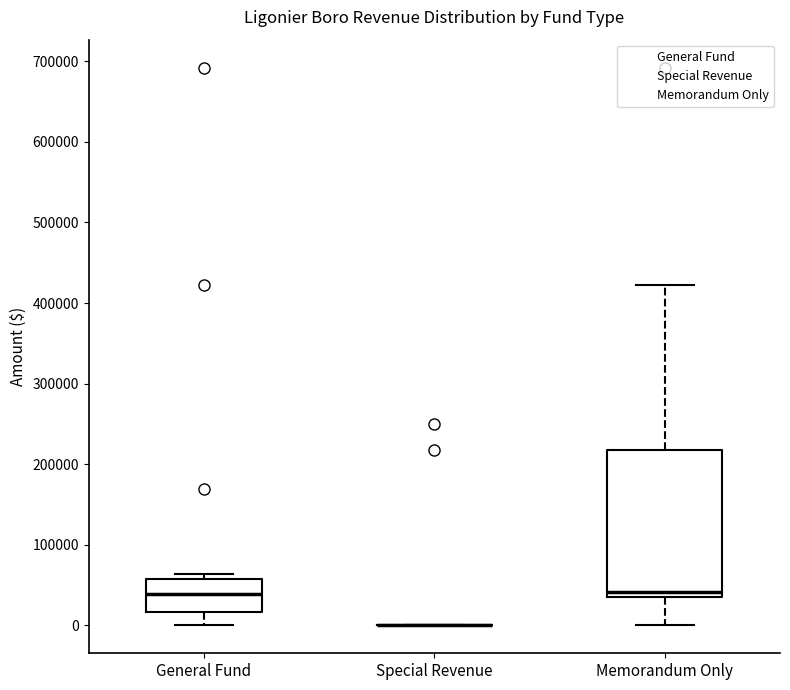

Comparing the boxes themselves (not the whiskers), which one is the tallest?

Memorandum Only